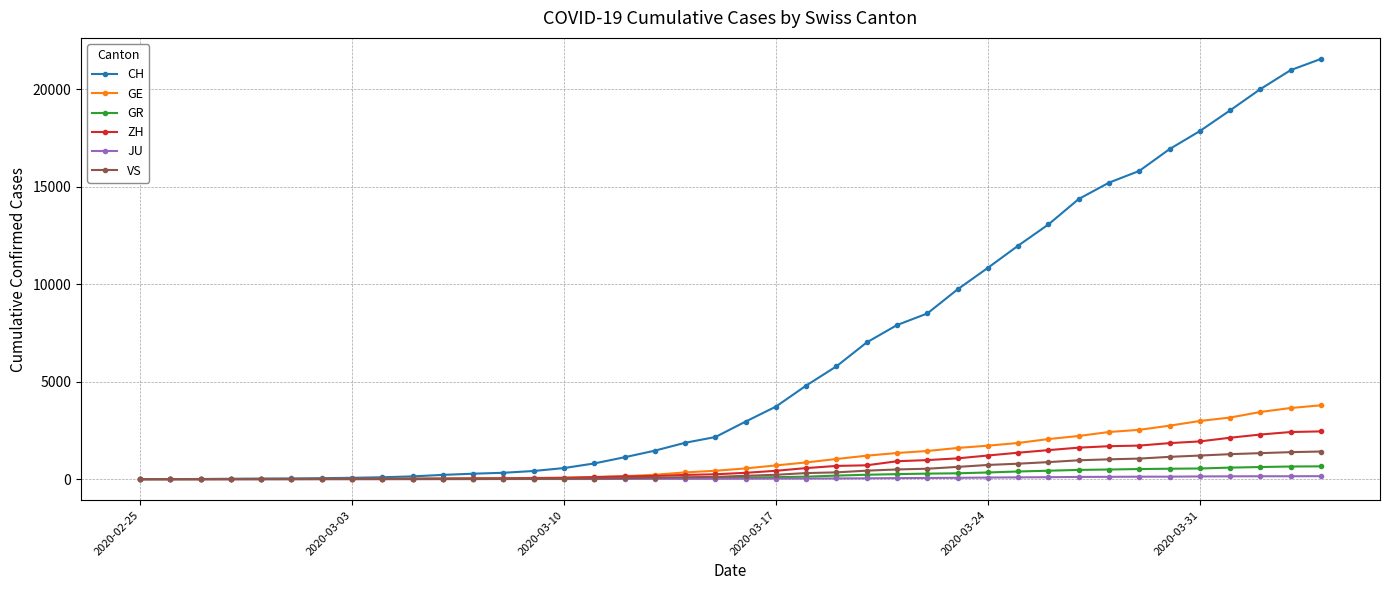

Which series has the largest total across all categories?

CH